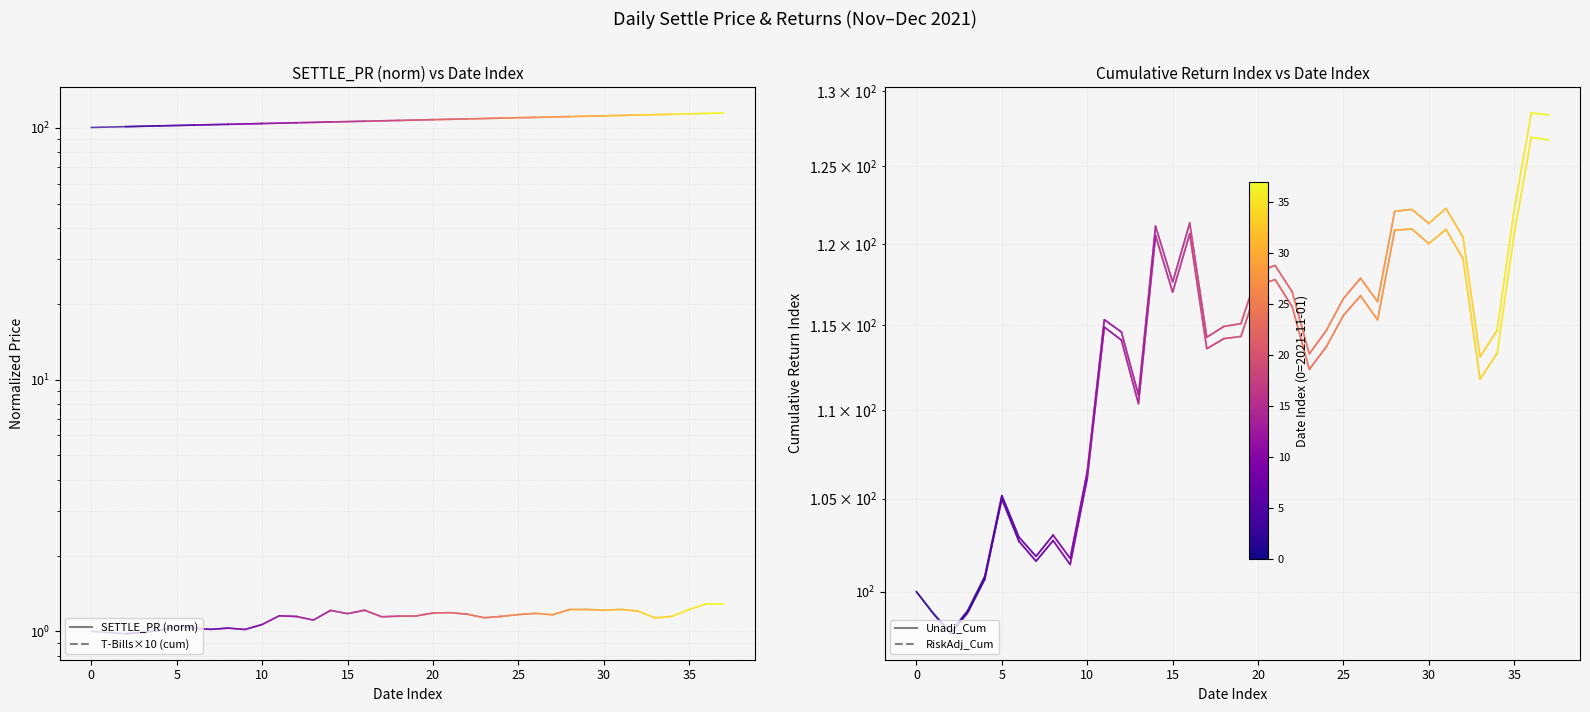

Which has a higher value, 0 or 10?

10